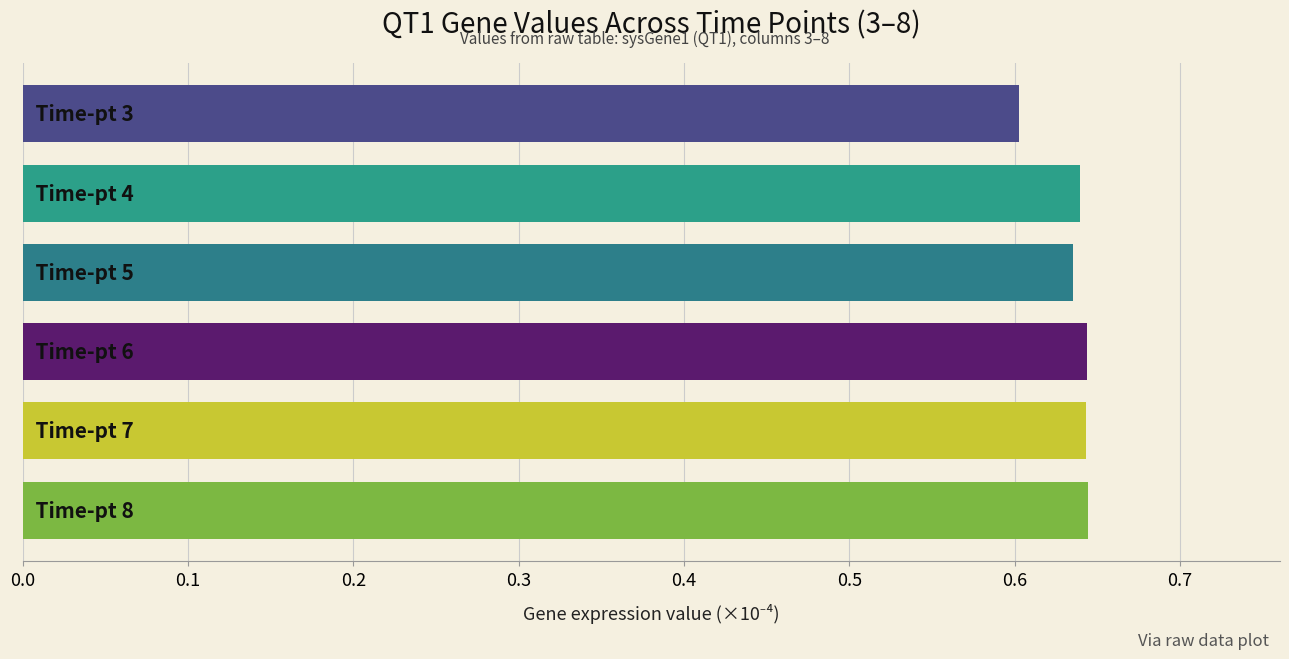

How many values are between 0 and 1?

6